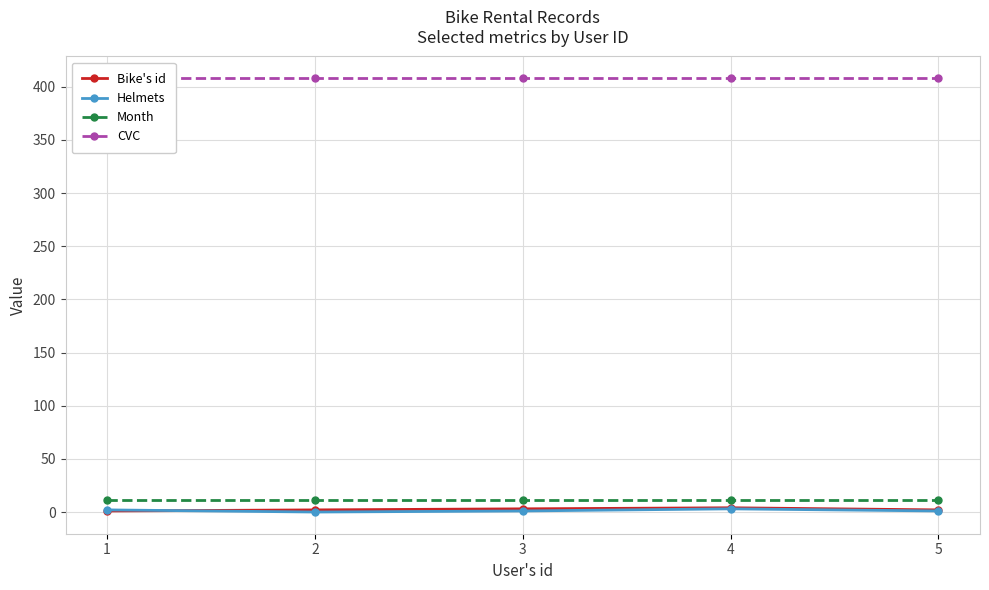

Between which two adjacent categories do Bike's id and Helmets first intersect?

1 and 2